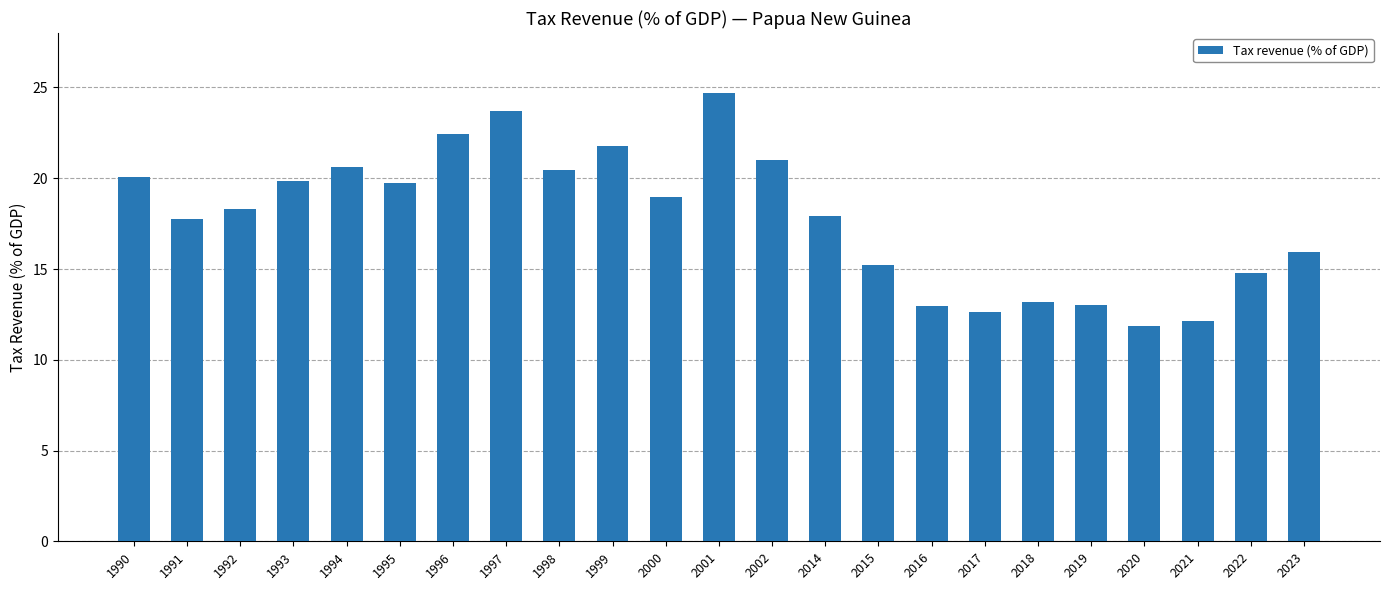

At which category does the chart reach its minimum across all series?

2020